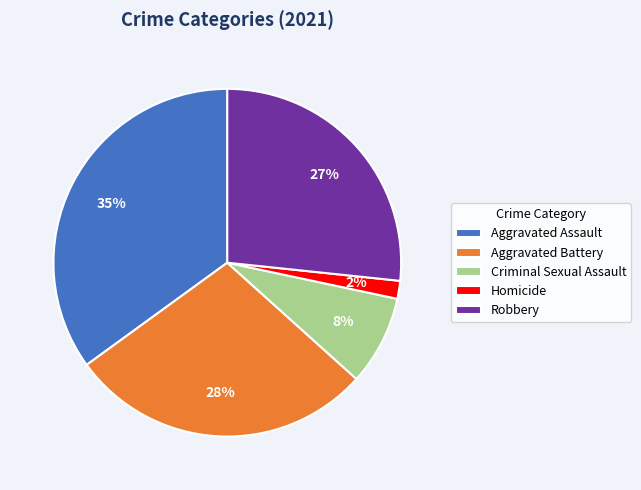

What is the smallest slice in the pie chart?

Homicide